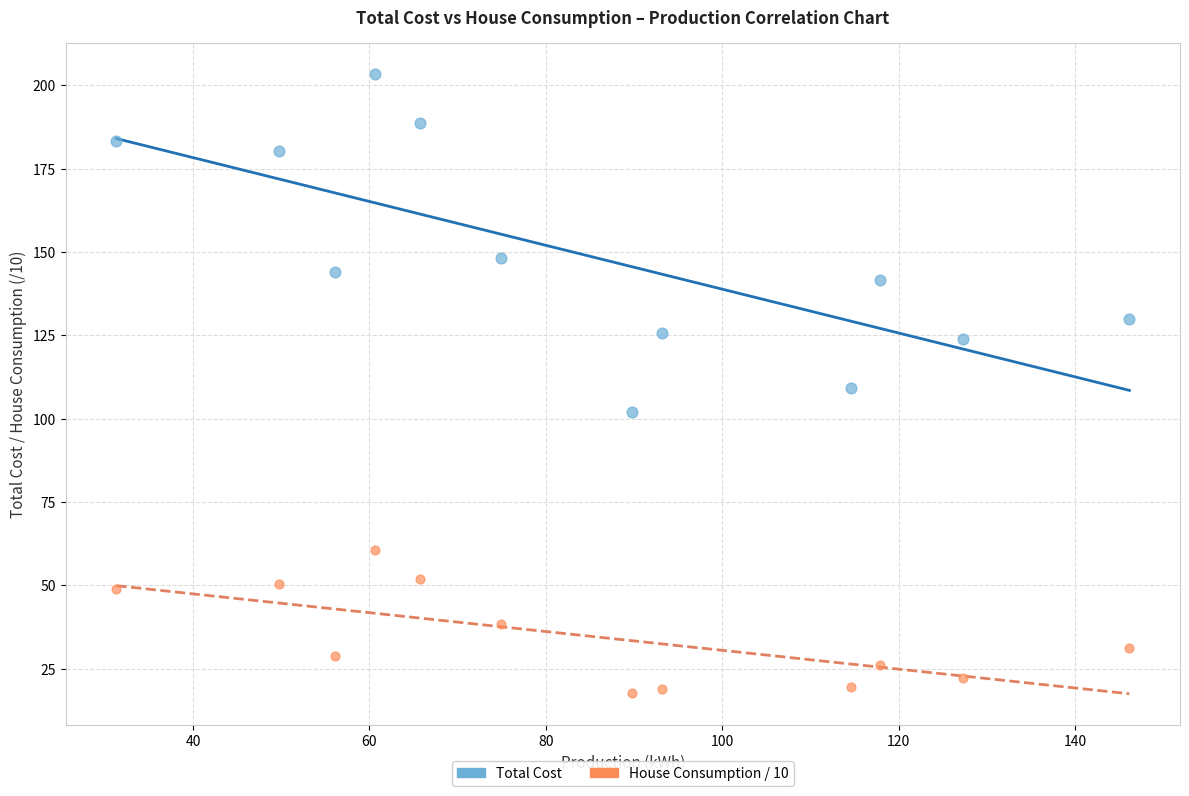

Across all data points, what is the range of X values (max minus min)?

114.8